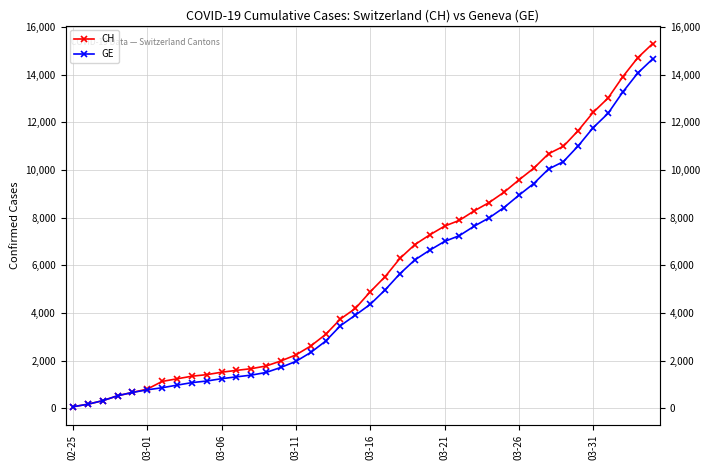

What is the spread (max minus min) of values at 03-16?

527